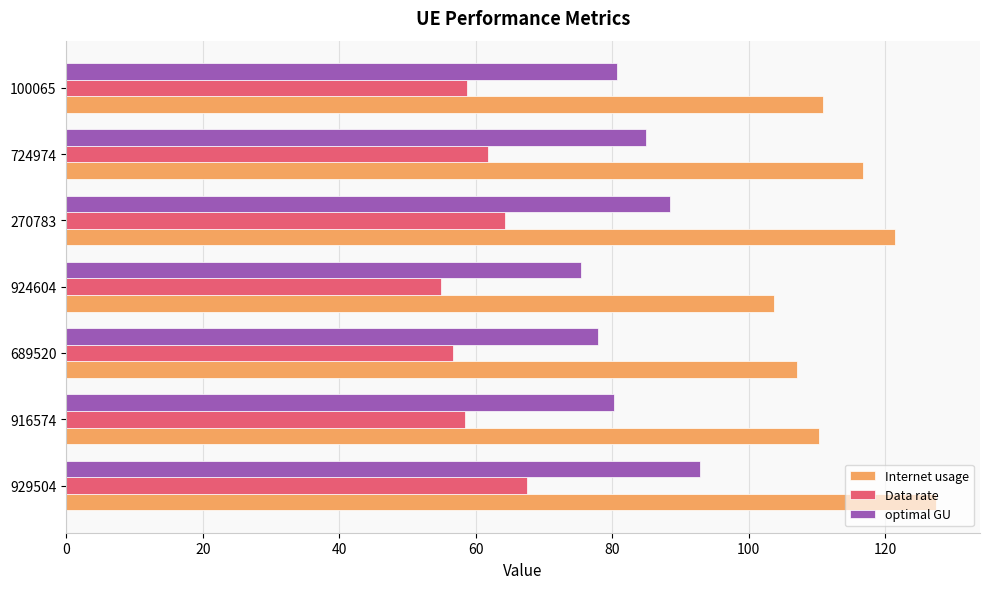

List the series in order of their peak value, highest first.

Internet usage, optimal GU, Data rate